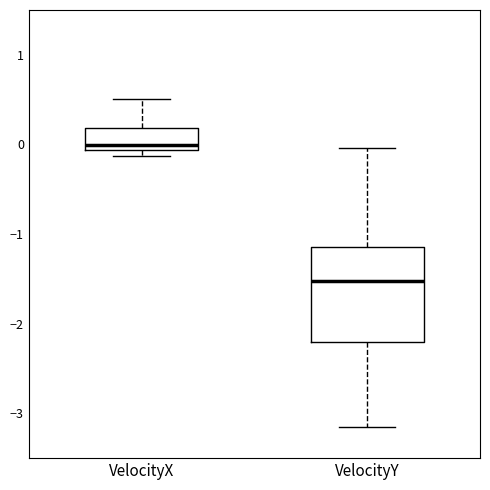

Which box has the highest median line?

VelocityX